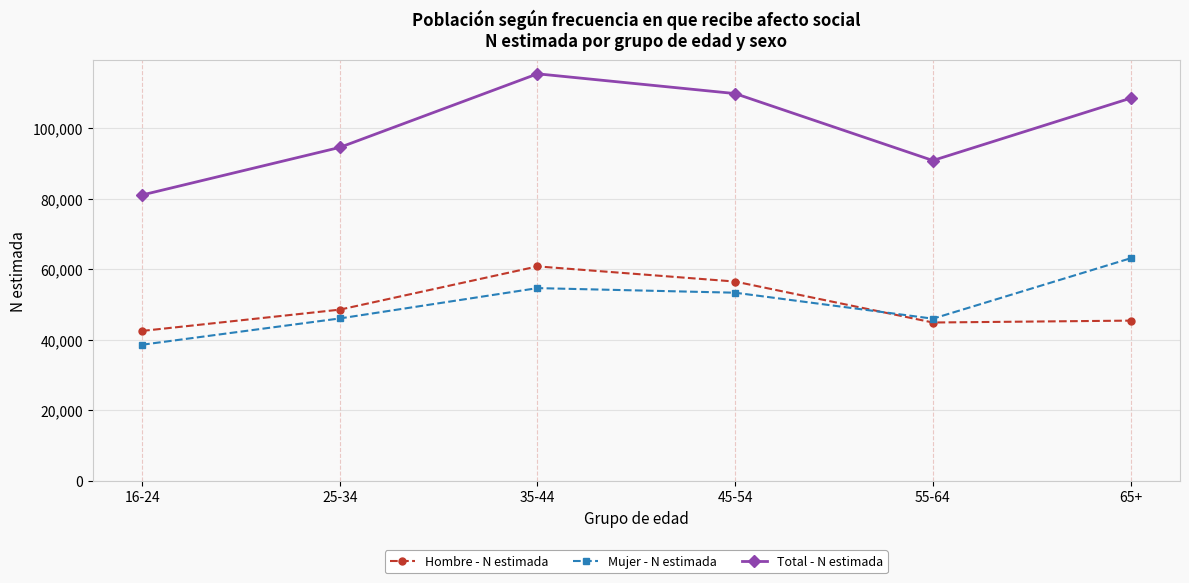

What is the sum of the Total - N estimada values at 55-64 and 25-34?

185304